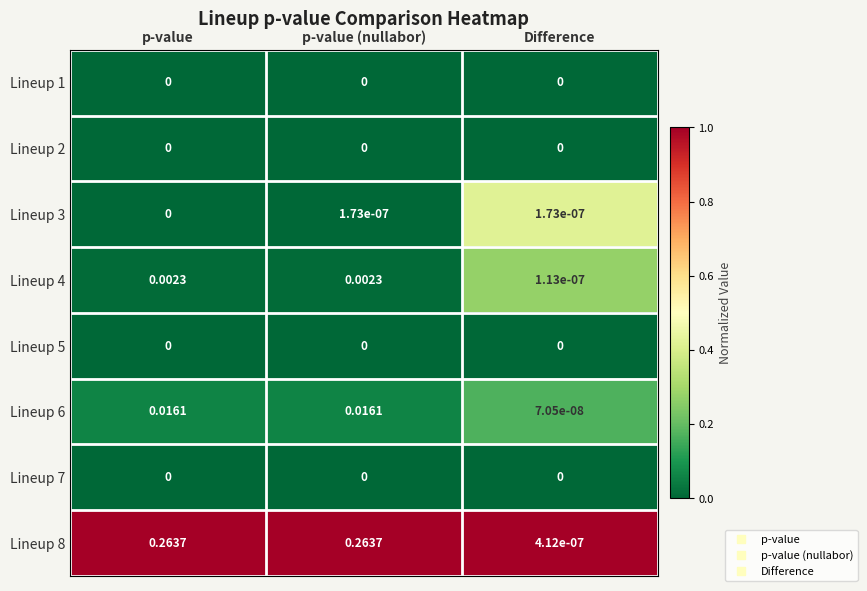

At which category is the sum across all series the highest?

p-value (nullabor)